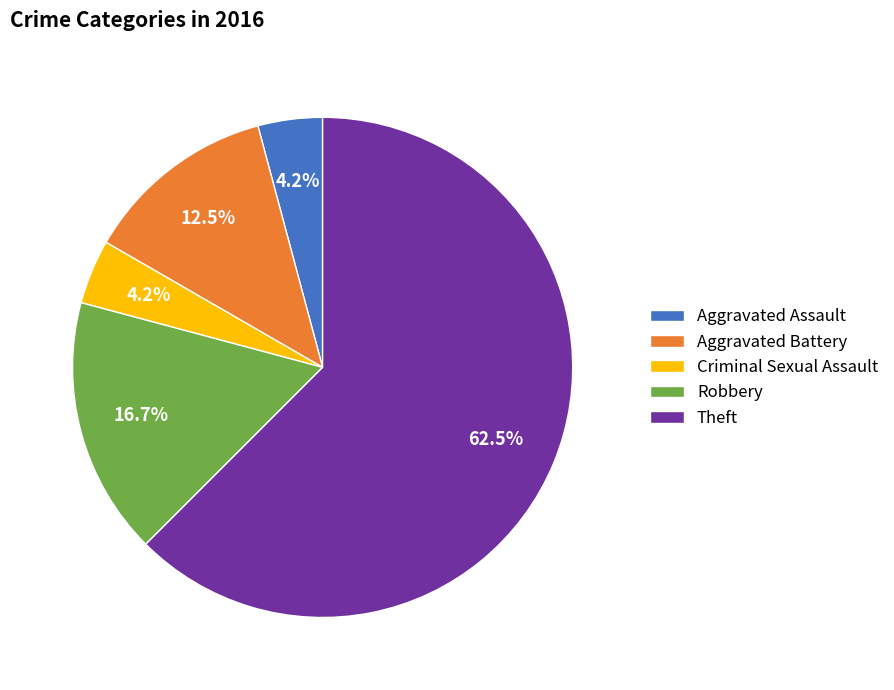

Is the sum of Aggravated Assault and Aggravated Battery greater than half?

No